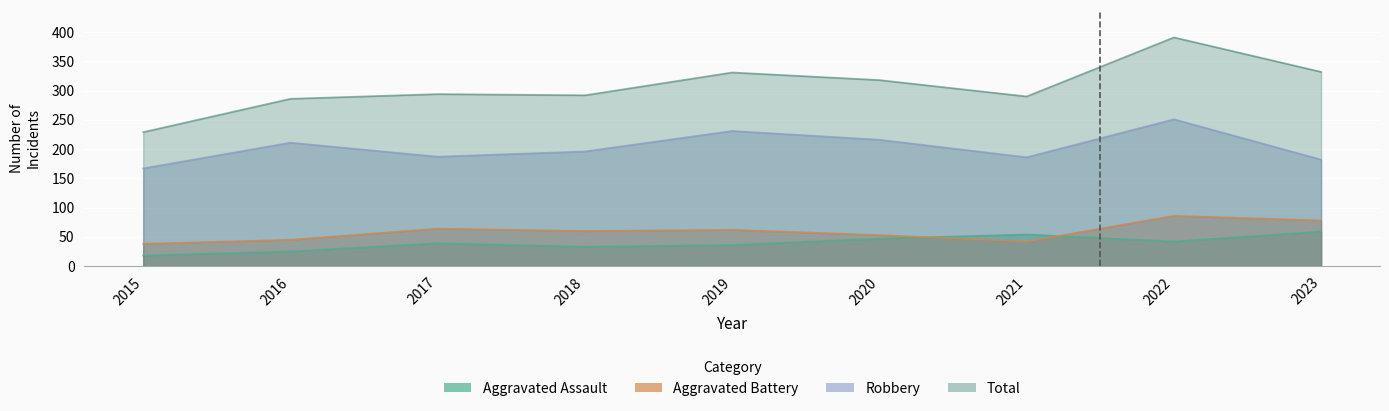

Between 2015 and 2021, which series saw the biggest shift?

Total